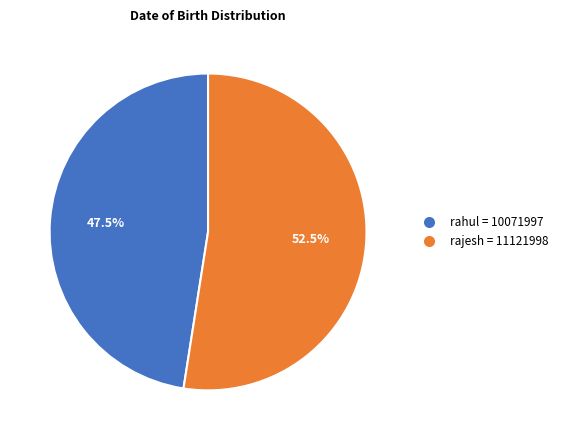

Does any single category account for the majority?

Yes